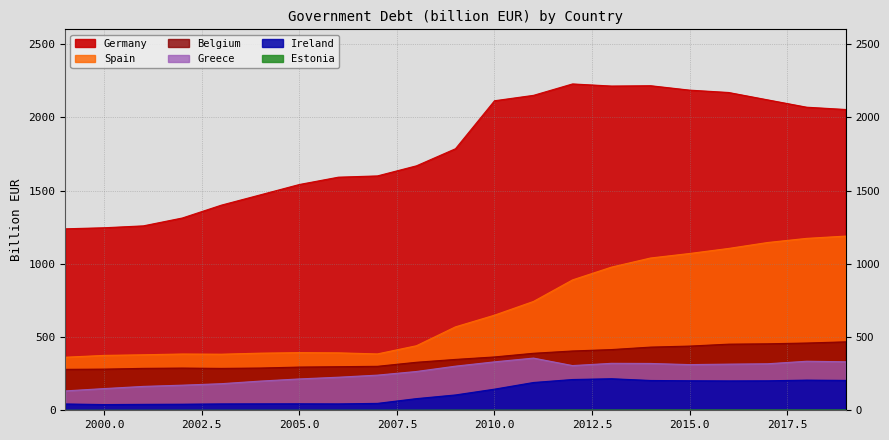

Reading left to right, transcribe all the data shown in this chart.

Belgium: 1999=279.5	2000=281.0	2001=286.1	2002=288.1	2003=285.9	2004=288.4	2005=295.0	2006=297.5	2007=300.1	2008=327.7	2009=347.2	2010=364.1	2011=389.1	2012=404.8	2013=414.4	2014=431.2	2015=438.2	2016=451.3	2017=453.8	2018=459.1	2019=467.2
Germany: 1999=1238.6	2000=1245.8	2001=1258.7	2002=1312.4	2003=1400.1	2004=1470.4	2005=1541.1	2006=1591.0	2007=1599.6	2008=1668.5	2009=1785.1	2010=2112.6	2011=2149.5	2012=2227.4	2013=2213.0	2014=2215.2	2015=2185.1	2016=2169.0	2017=2118.7	2018=2068.6	2019=2053.0
Estonia: 1999=0.3	2000=0.3	2001=0.3	2002=0.4	2003=0.5	2004=0.5	2005=0.5	2006=0.6	2007=0.6	2008=0.7	2009=1.0	2010=1.0	2011=1.0	2012=1.8	2013=1.9	2014=2.1	2015=2.1	2016=2.2	2017=2.2	2018=2.2	2019=2.4
Ireland: 1999=43.2	2000=39.1	2001=40.5	2002=41.5	2003=43.6	2004=44.1	2005=44.4	2006=43.7	2007=47.1	2008=79.6	2009=104.7	2010=144.2	2011=189.7	2012=210.0	2013=215.4	2014=203.4	2015=201.6	2016=200.6	2017=201.3	2018=205.9	2019=204.0
Greece: 1999=132.3	2000=148.2	2001=163.0	2002=171.4	2003=181.5	2004=199.3	2005=214.0	2006=225.7	2007=239.9	2008=264.8	2009=301.1	2010=330.6	2011=356.2	2012=305.1	2013=320.5	2014=319.6	2015=311.7	2016=315.0	2017=317.5	2018=334.7	2019=331.1
Spain: 1999=362.2	2000=374.6	2001=378.9	2002=384.1	2003=382.8	2004=389.9	2005=393.5	2006=392.1	2007=384.7	2008=440.6	2009=569.5	2010=649.2	2011=743.0	2012=889.9	2013=977.3	2014=1039.4	2015=1070.1	2016=1104.6	2017=1145.1	2018=1173.3	2019=1188.9